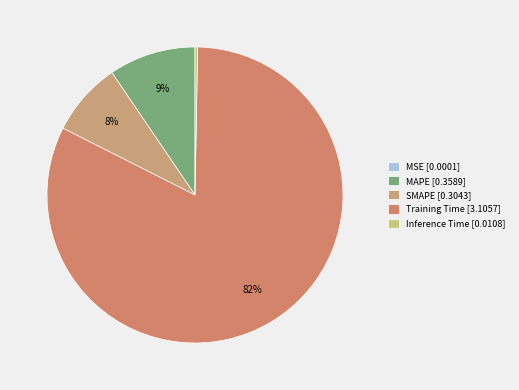

Do Training Time and MSE together represent more than half of the pie?

Yes